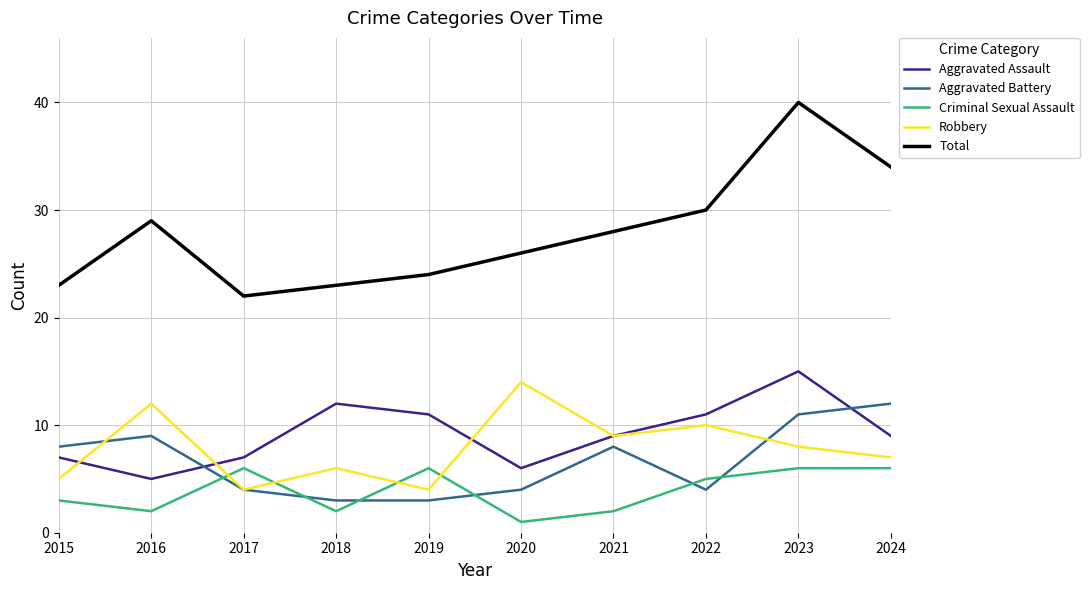

What is the sum of all Total values?

279